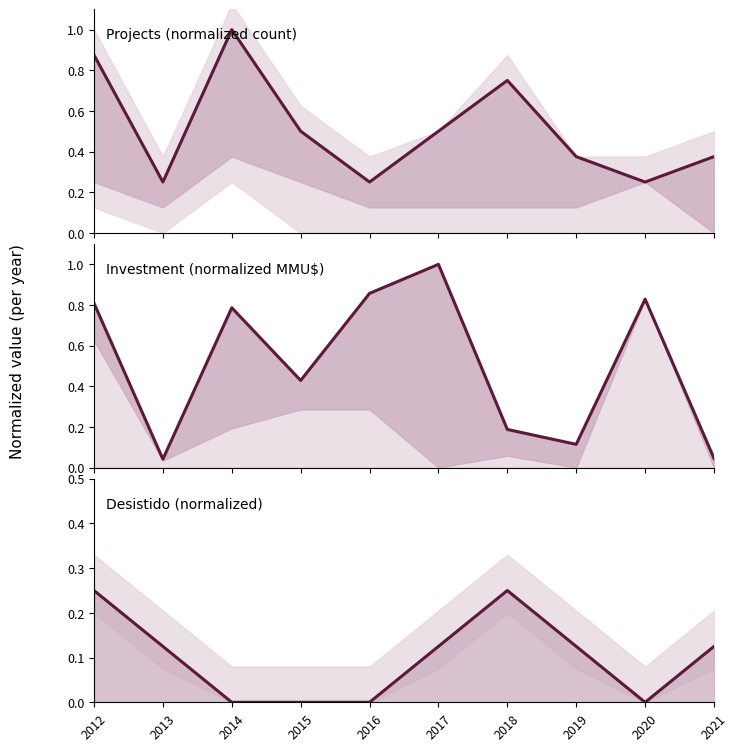

What is the average value of the Total projects series?

0.5